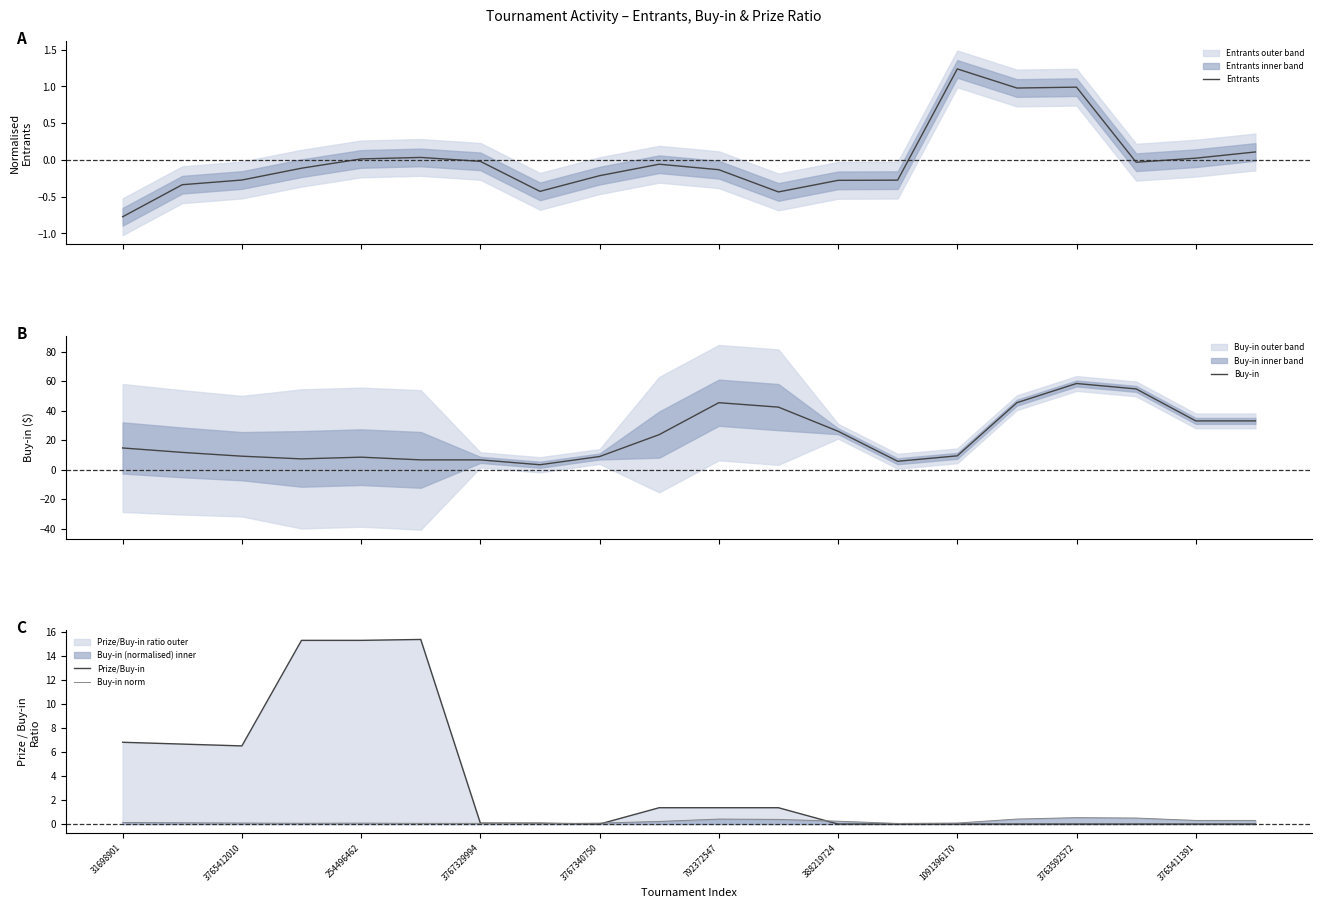

Reading right to left, transcribe all the data shown in this chart.

Entrants: 0.1	0.0	-0.0	1.0	1.0	1.2	-0.3	-0.3	-0.4	-0.1	-0.1	-0.2	-0.4	-0.0	0.0	0.0	-0.1	-0.3	-0.3	-0.8
Buy-in: 33.0	33.0	54.7	58.3	45.3	9.3	5.7	26.0	42.3	45.3	23.7	8.9	3.3	6.6	6.6	8.4	7.3	9.1	11.7	14.7
Prize/Buy-in: 0.0	0.0	0.0	0.0	0.0	0.0	0.0	0.0	1.4	1.4	1.4	0.0	0.1	0.1	15.4	15.3	15.3	6.5	6.7	6.8
Buy-in norm: 0.3	0.3	0.5	0.5	0.4	0.1	0.1	0.2	0.4	0.4	0.2	0.1	0.0	0.1	0.1	0.1	0.1	0.1	0.1	0.1